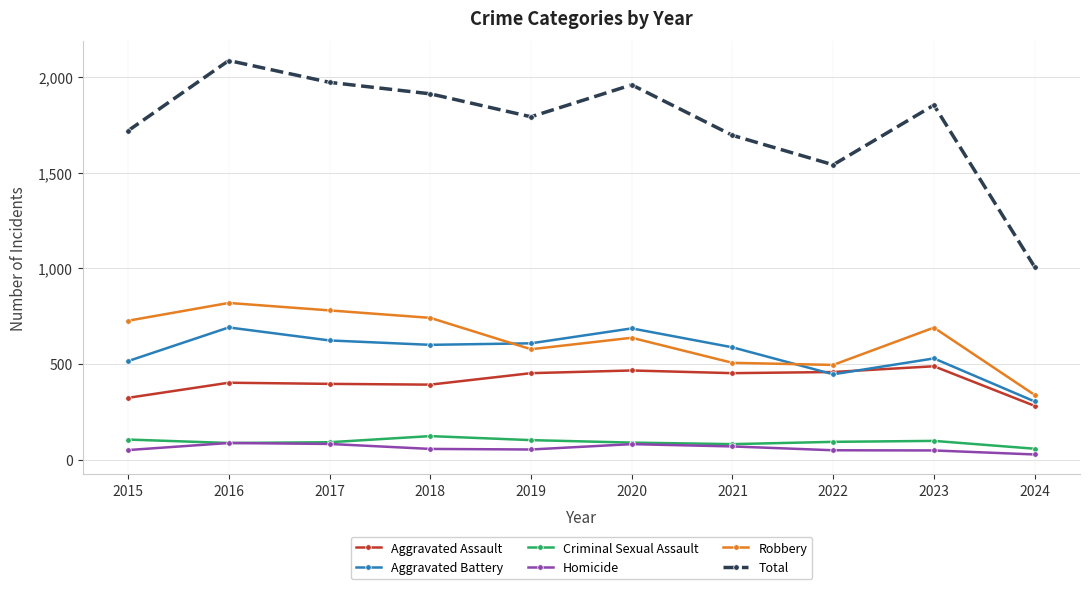

At which category does Aggravated Battery reach its first local peak?

2016